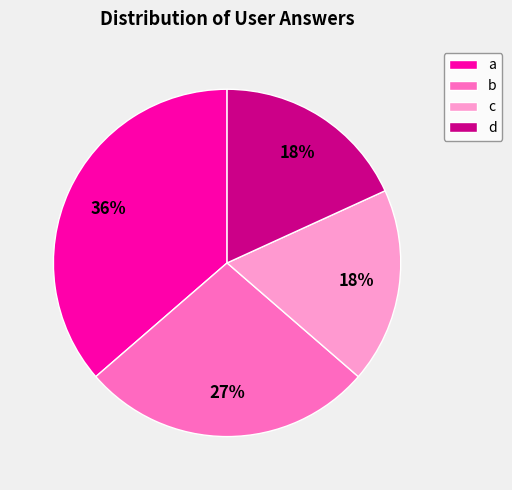

Is there a majority slice in this chart?

No